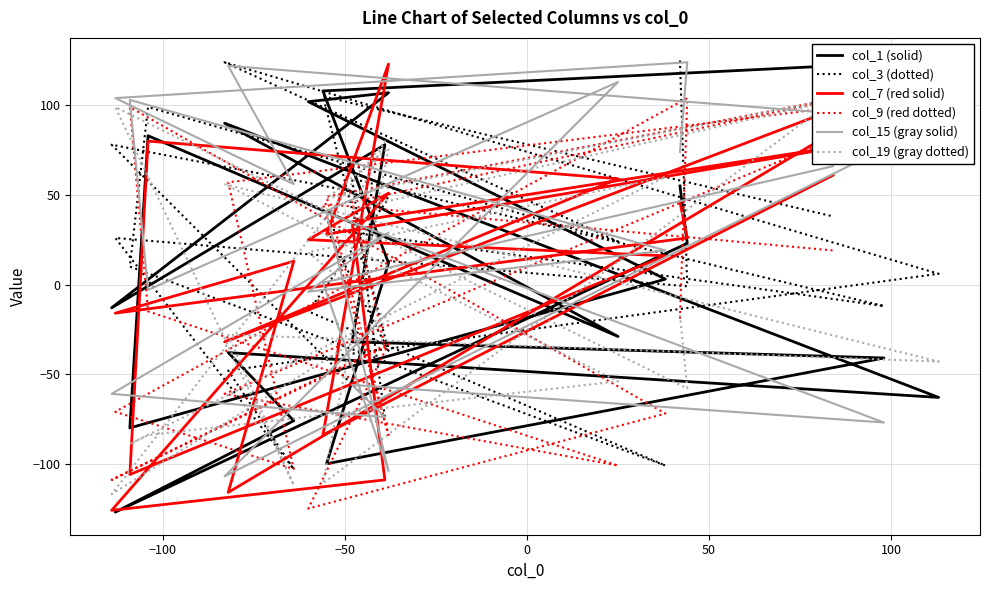

Rank the series by their maximum value, from highest to lowest.

col_3 (dotted), col_15 (gray solid), col_7 (red solid), col_1 (solid), col_9 (red dotted), col_19 (gray dotted)